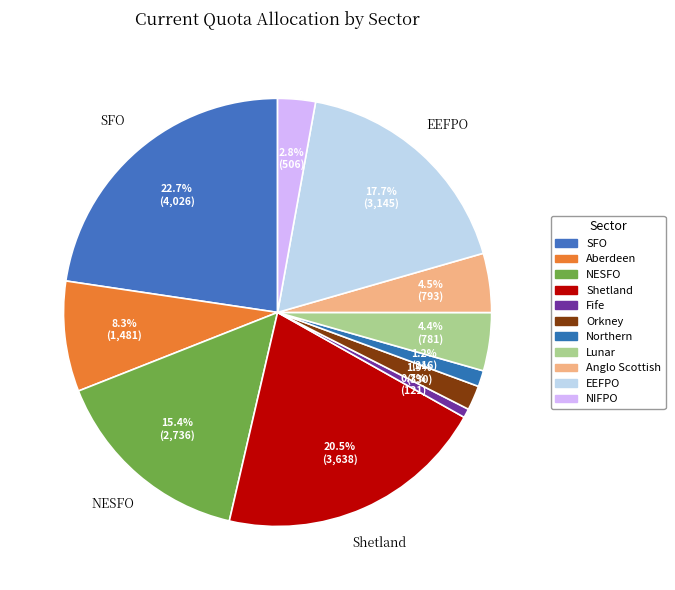

What percentage do Orkney and Fife together represent?

2.5%